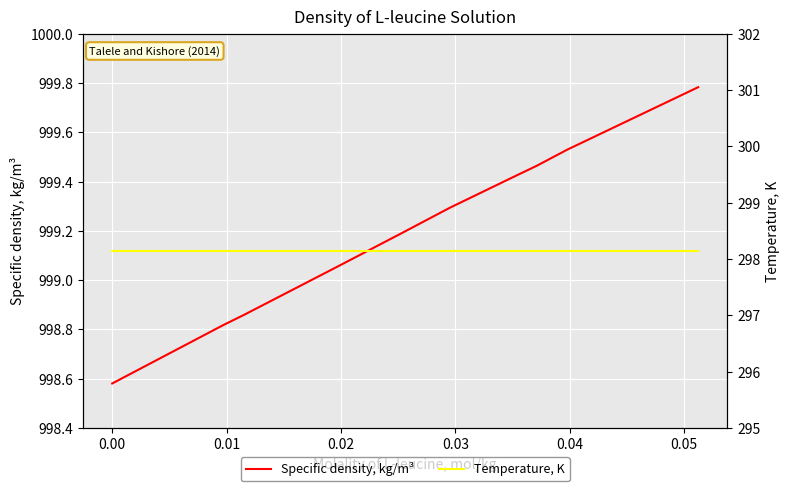

Is the value of Temperature, K at 0.06 greater than the value of Specific density, kg/m³ at 8?

No